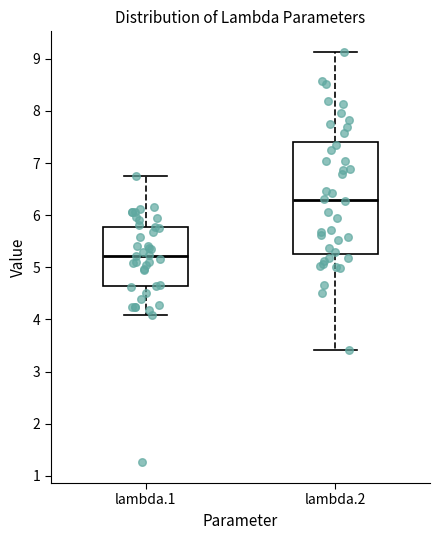

Which box is the tallest, from its lower edge to its upper edge?

lambda.2